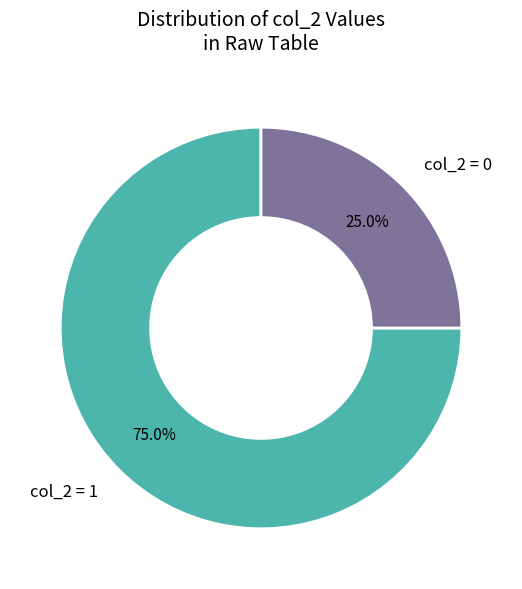

Which slice is the smallest?

col_2 = 0